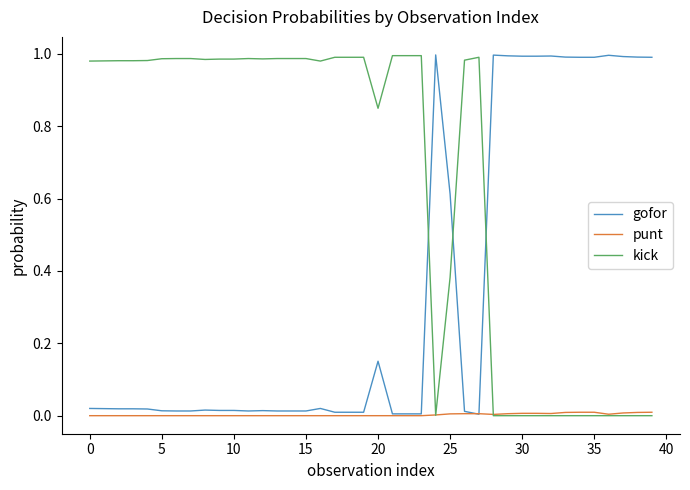

List the series in order of their overall mean, highest first.

kick, gofor, punt